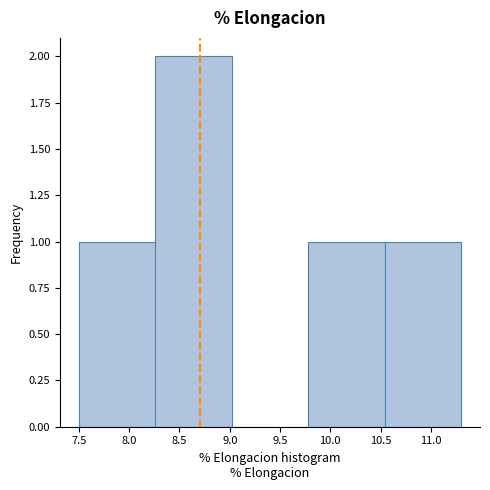

Reading left to right, transcribe this chart: for each bar, give the range it covers on the x-axis and its height. Neither the bar edges nor the heights are printed on the chart, so give them approximately, as read against the axes.

7.50 to 8.26: 1
8.26 to 9.02: 2
9.02 to 9.78: 0
9.78 to 10.54: 1
10.54 to 11.30: 1